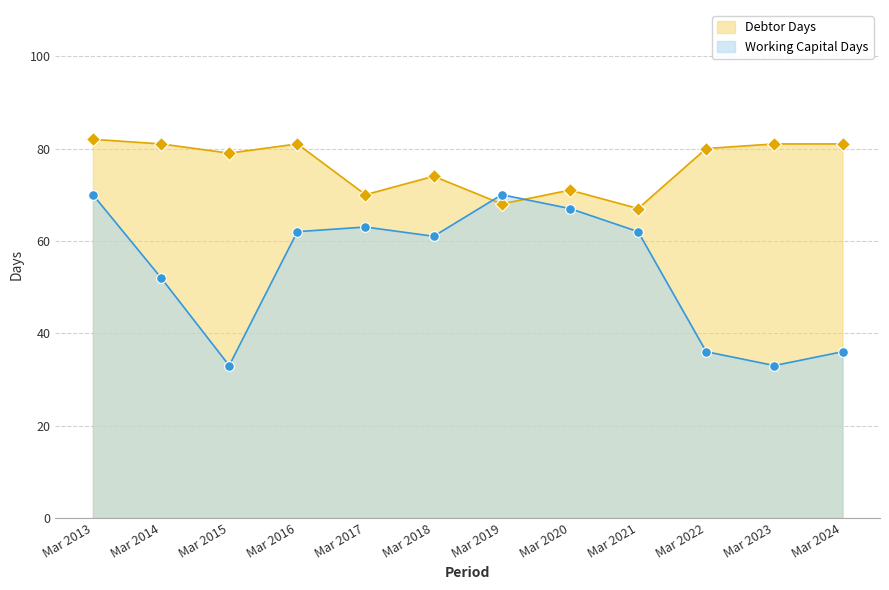

Is it true that Debtor Days equals 105 at Mar 2021?

False